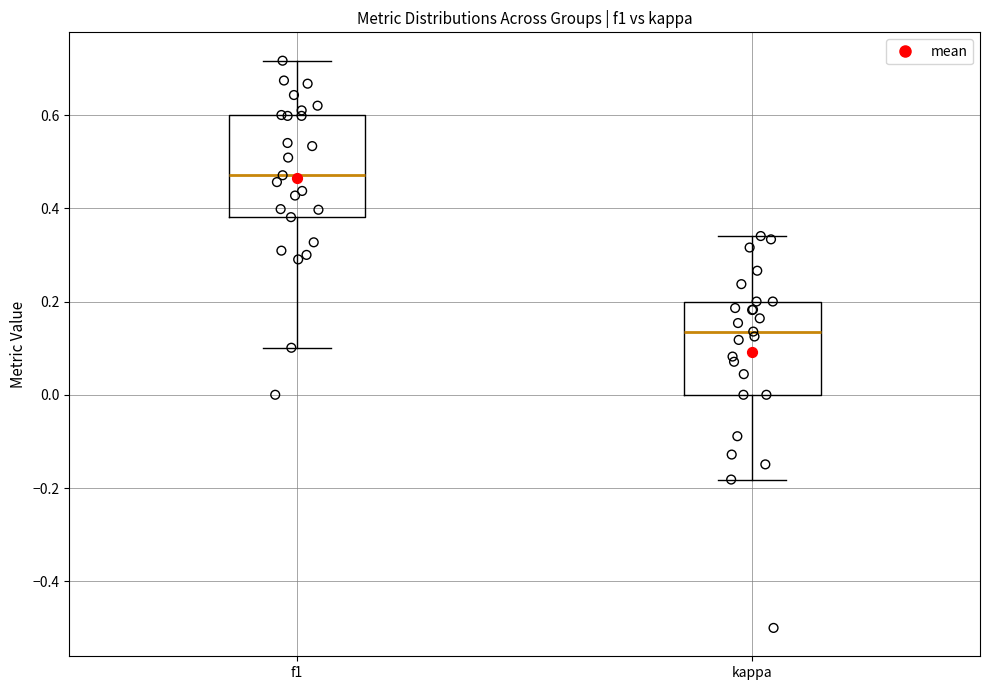

Where is the upper edge of the box for f1 on the y-axis? The values are not printed on the chart, so give them approximately, as read against the axis.

0.60